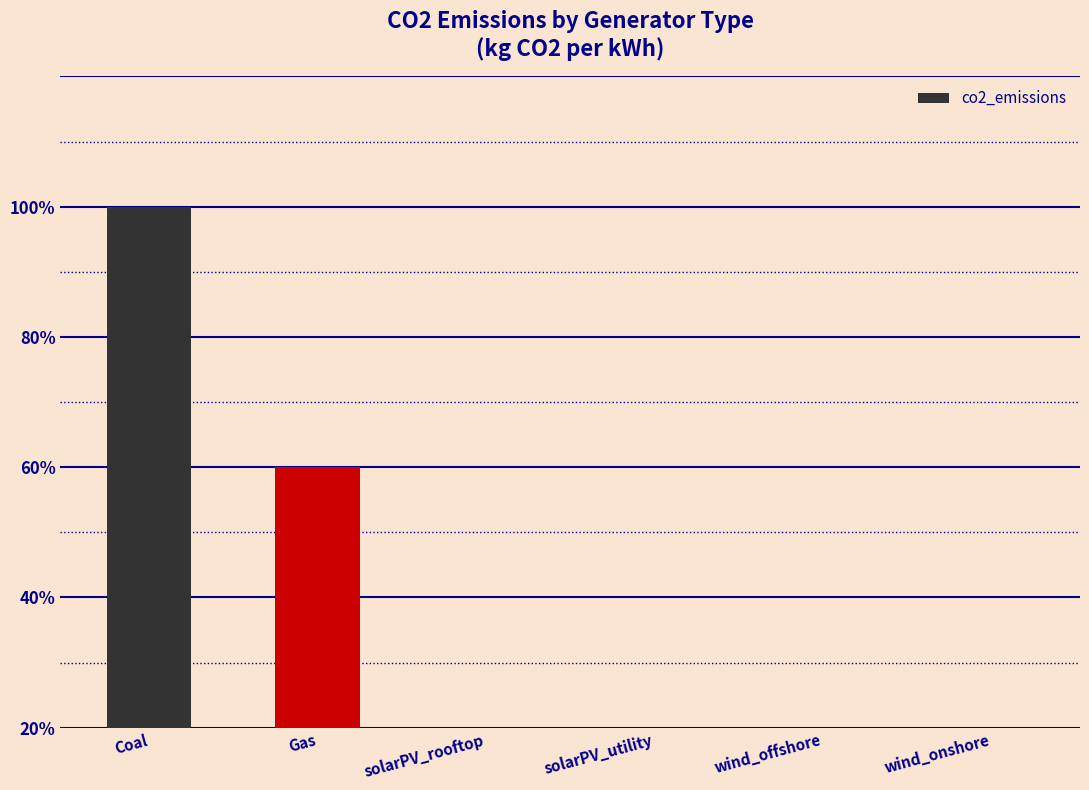

Which has a higher value, solarPV_rooftop or solarPV_utility?

solarPV_rooftop